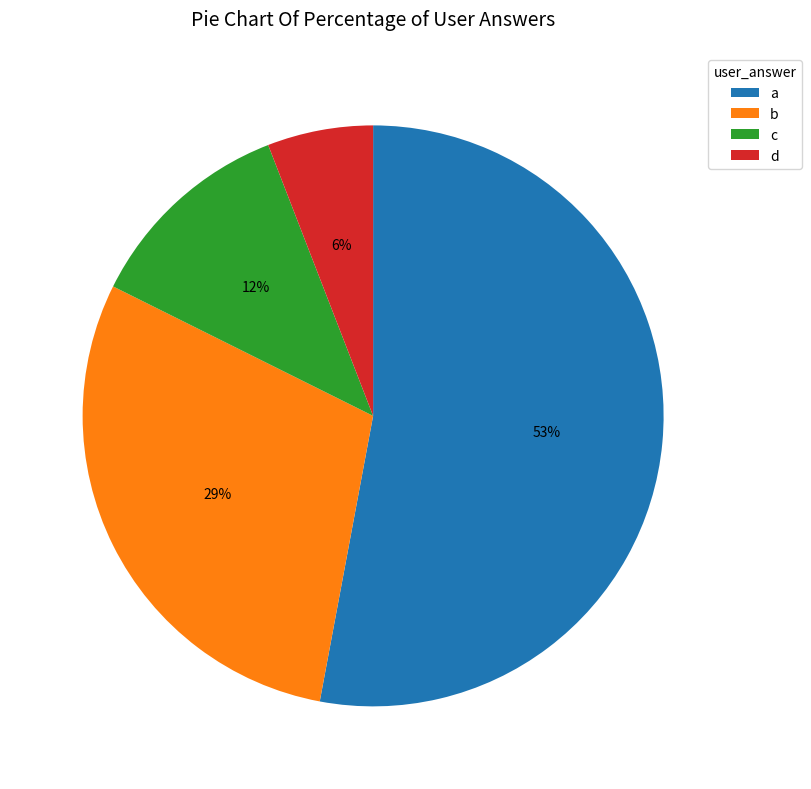

Is the sum of d and c greater than half?

No